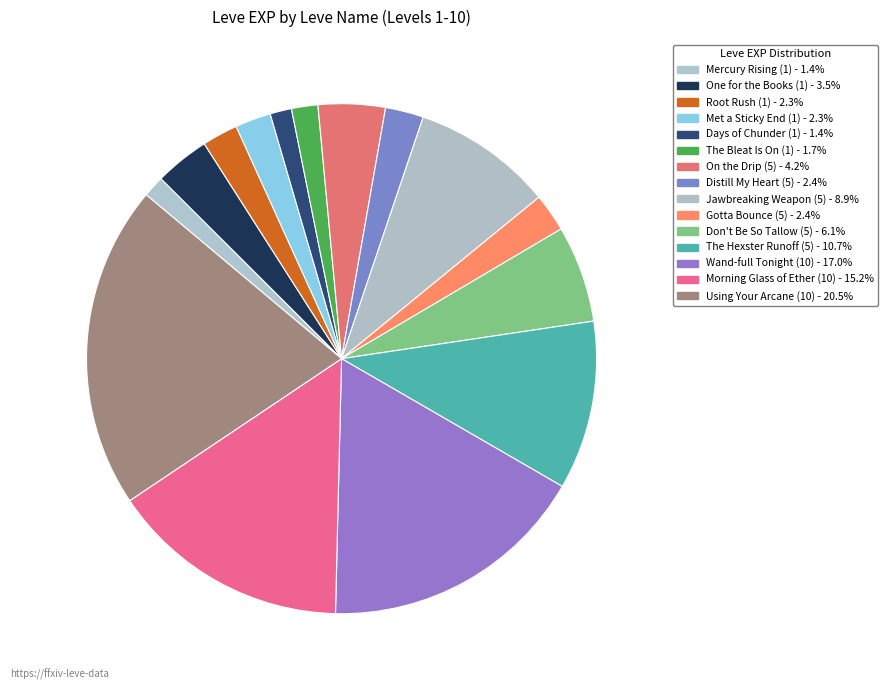

Do One for the Books (1) and Root Rush (1) together represent more than half of the pie?

No